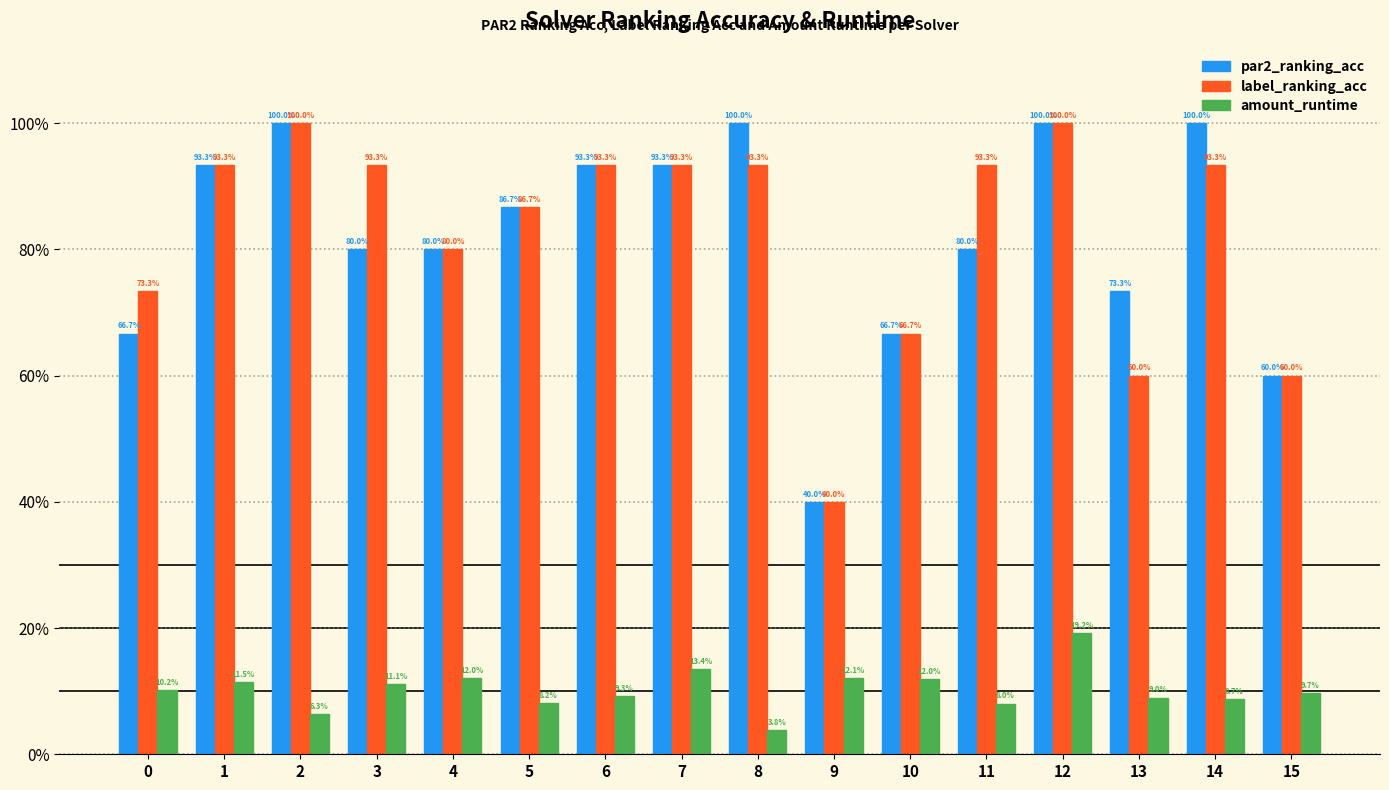

What is the sum of all par2_ranking_acc values?

13.1